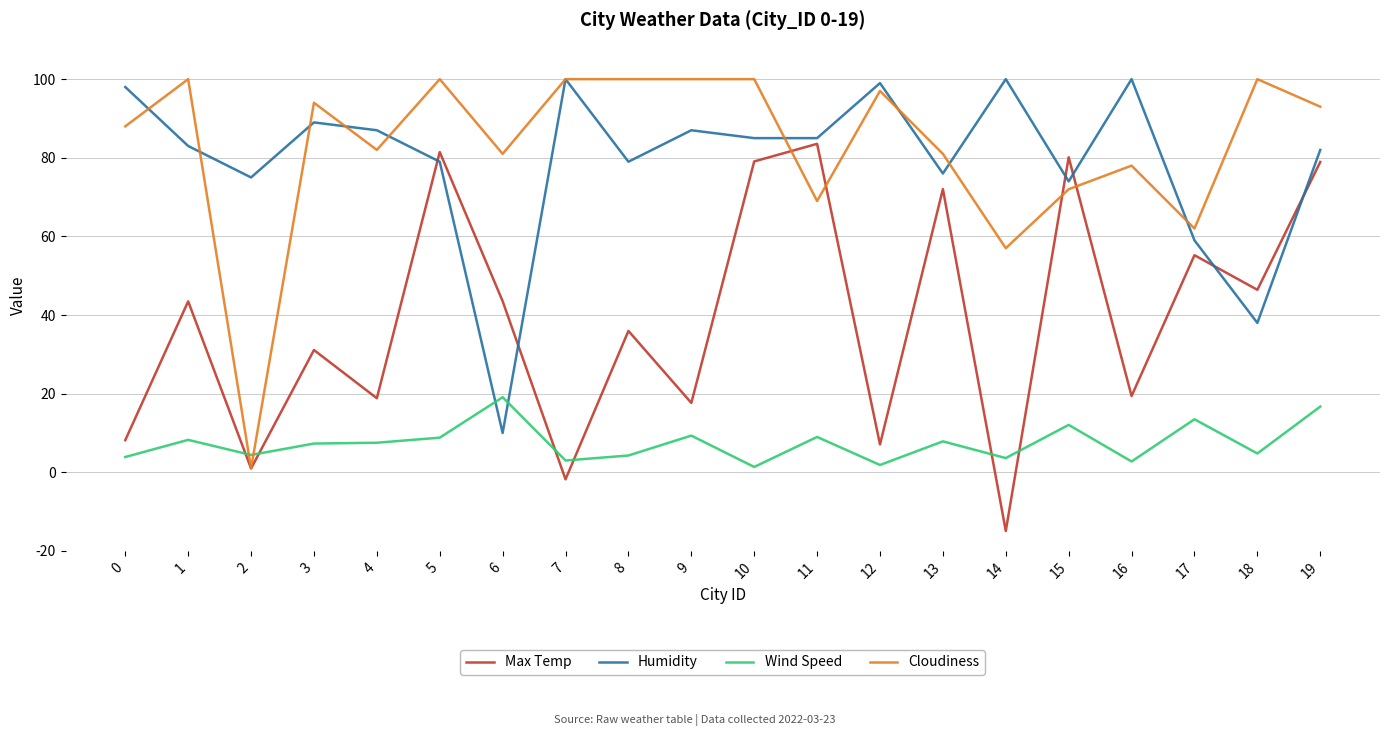

At how many categories does at least one series exceed 6?

20